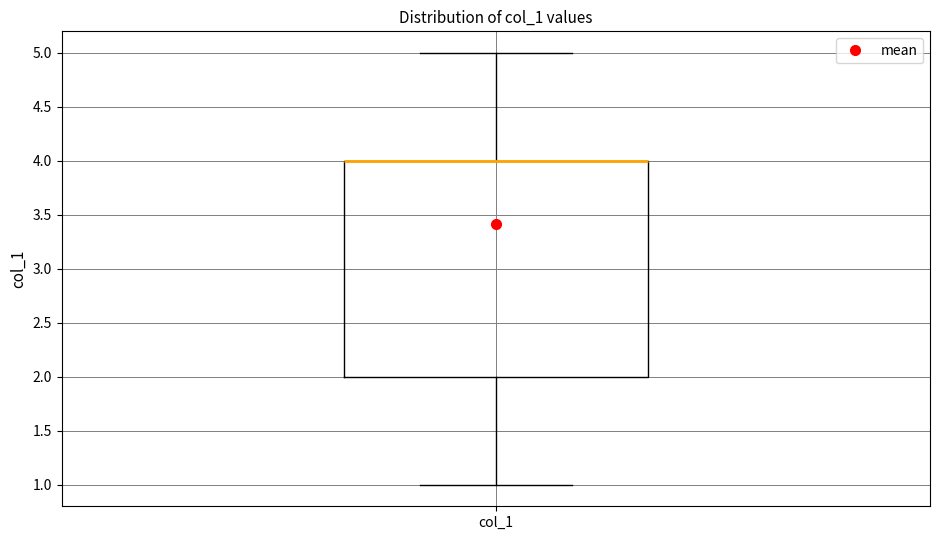

Transcribe this box plot: give where the median line is, the range the box spans, and where the two whiskers end, as read against the y-axis. The values are not printed on the chart, so give them approximately, as read against the axis.

median 4 (drawn on the box's upper edge), box 2 to 4, whiskers 1 to 5